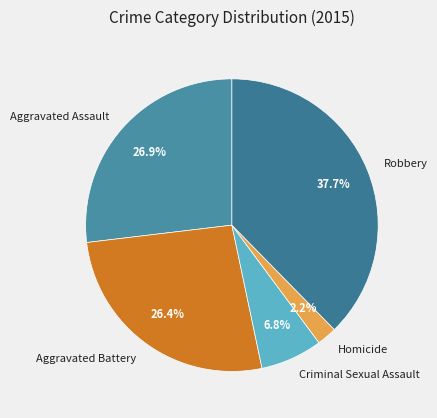

How many segments does this pie chart have?

5